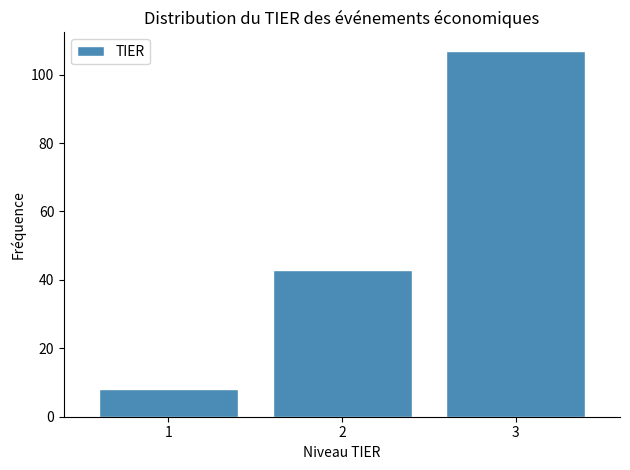

Reading right to left, list all the values displayed in this chart.

107	43	8